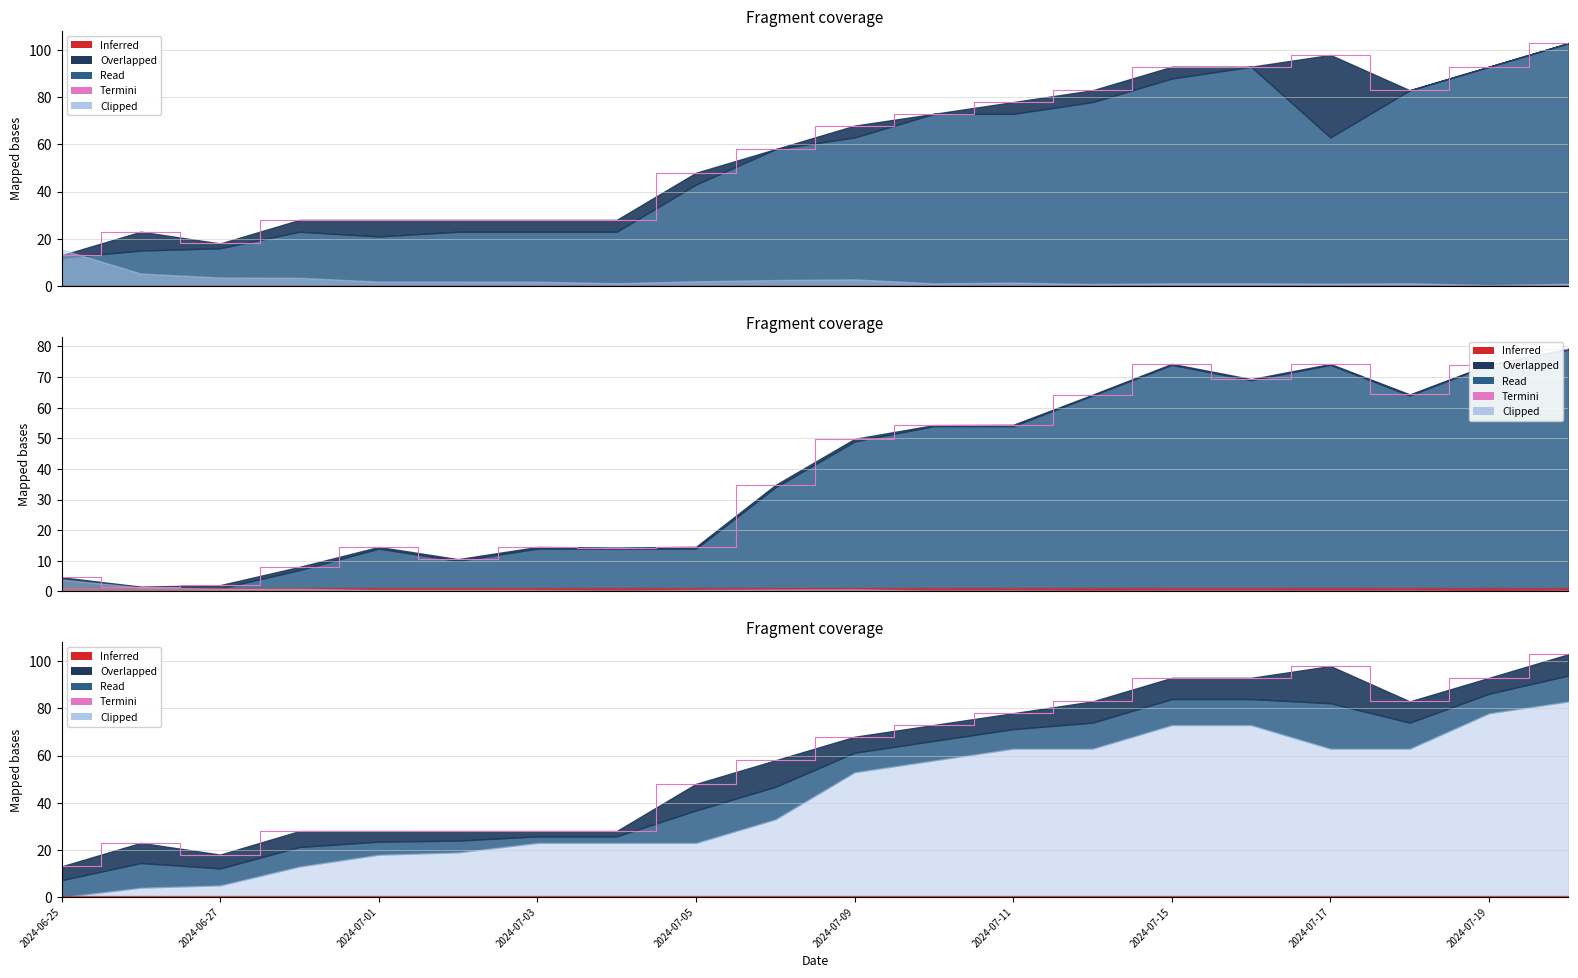

What is the maximum value shown in the chart?

103